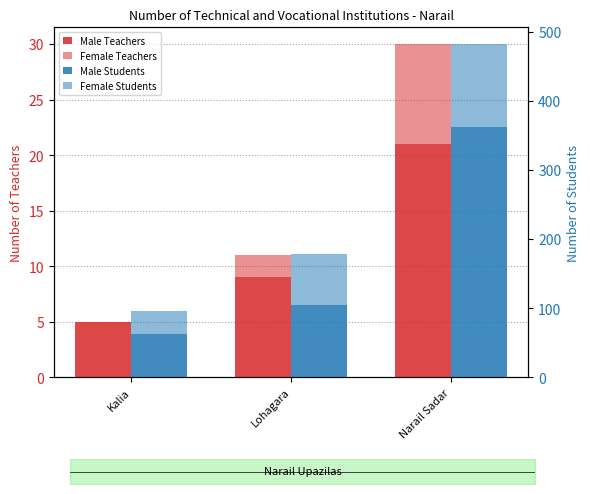

Does the chart contain stacked bars?

No